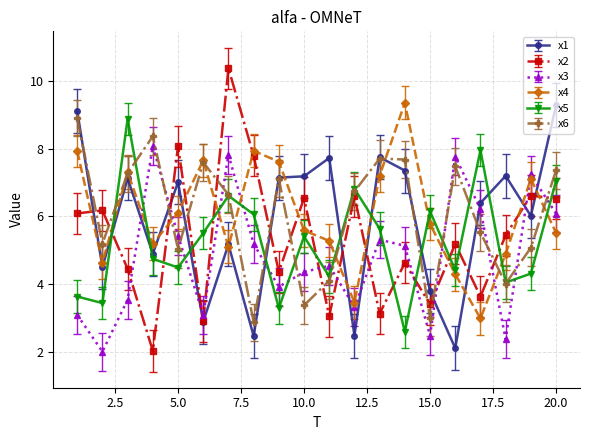

Which series has the largest range (max minus min)?

x2